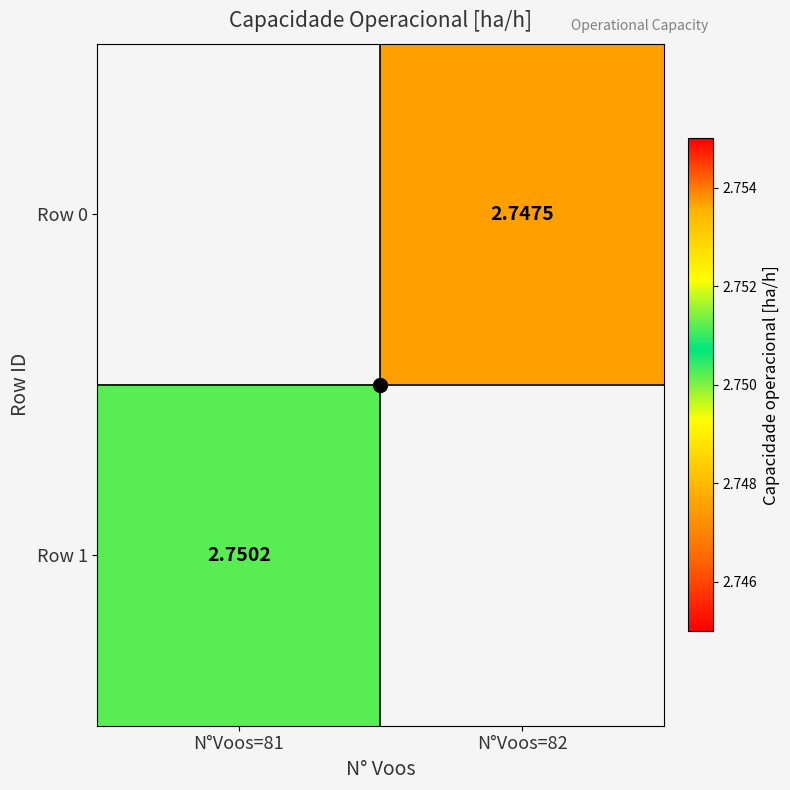

Which category has the lowest value across all series?

N°Voos=82